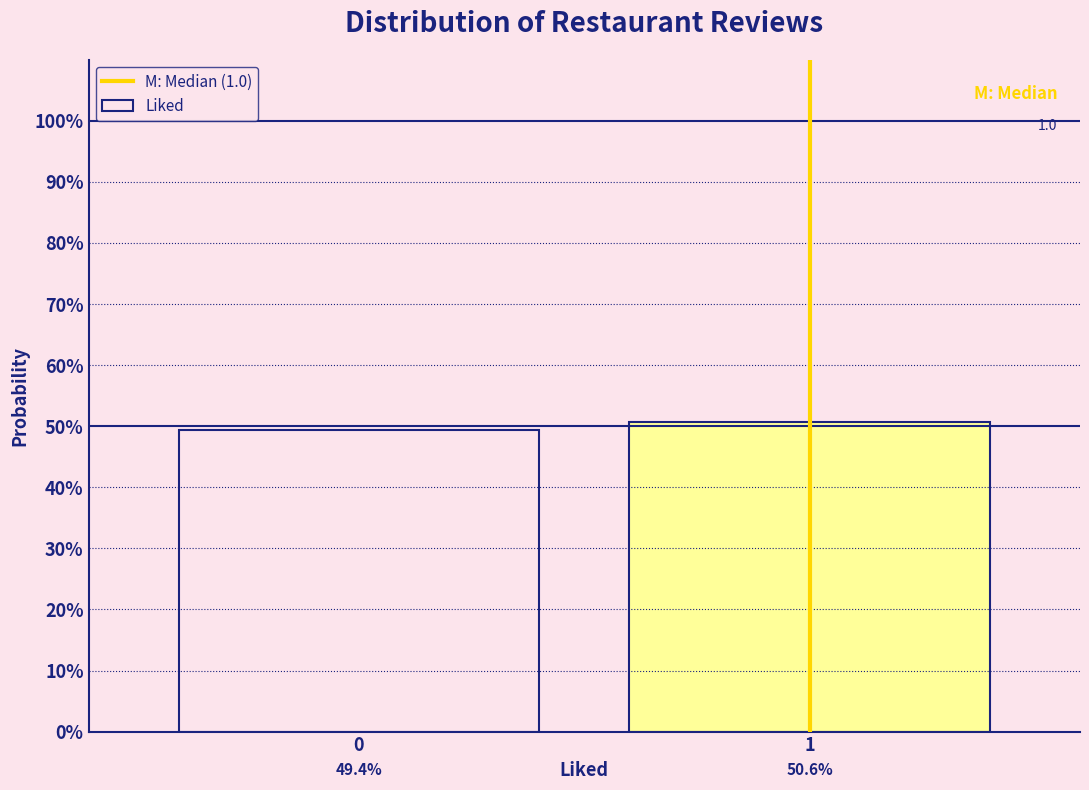

Does the chart contain any negative values?

No